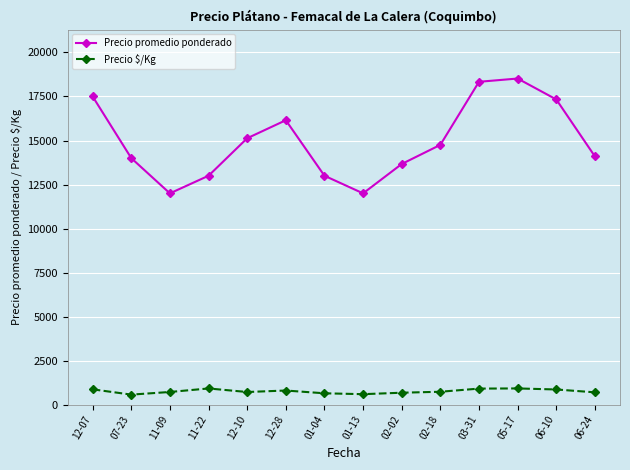

Where is the first local maximum for Precio $/Kg?

11-22